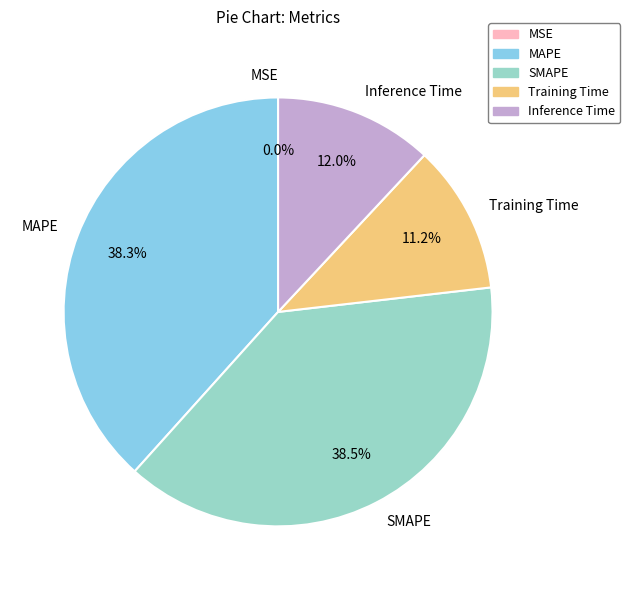

Does any single category account for the majority?

No